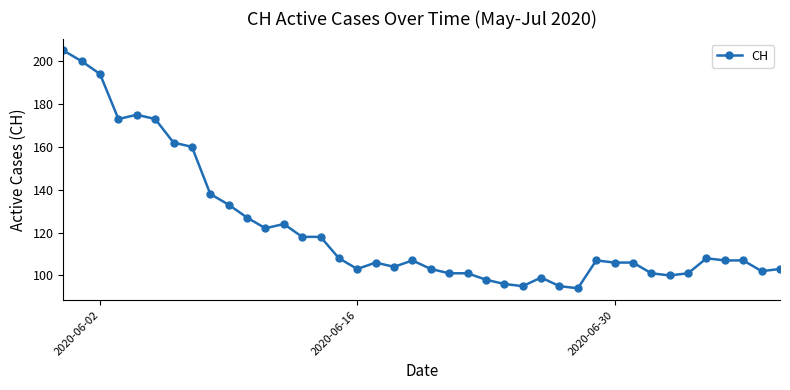

What is the value of the 6th point from the left?

173